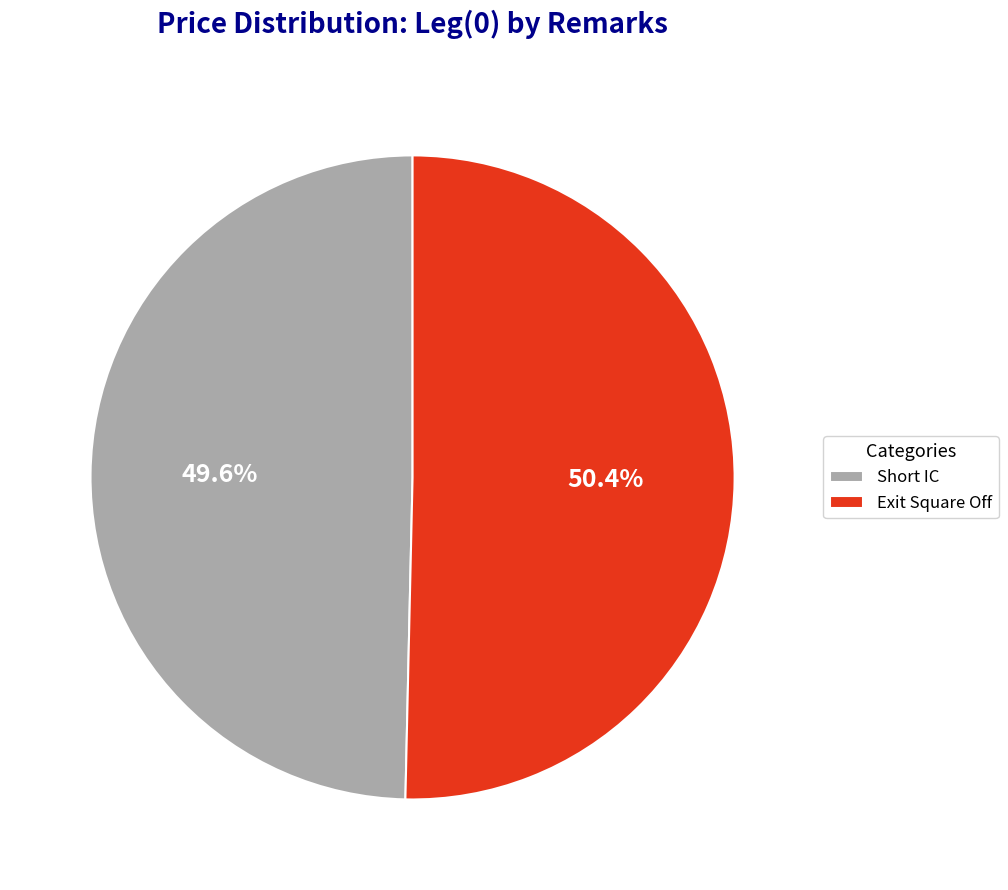

Is it true that Short IC is 50% of the pie?

True